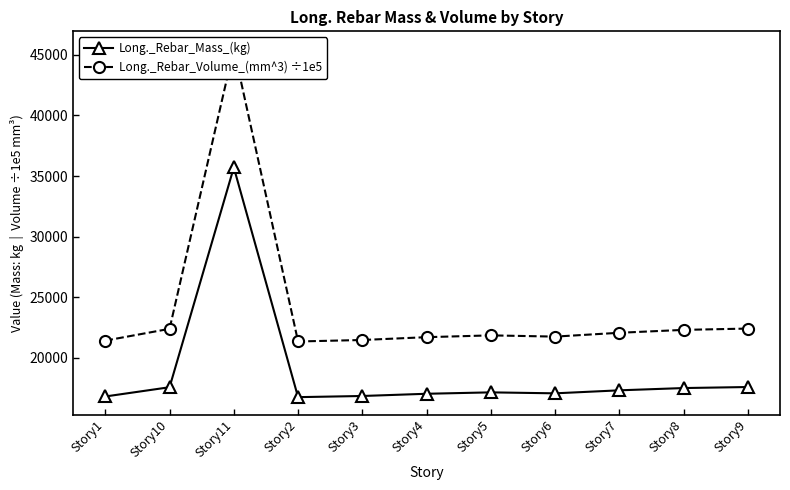

What is the total value across all series at Story4?

38721.3